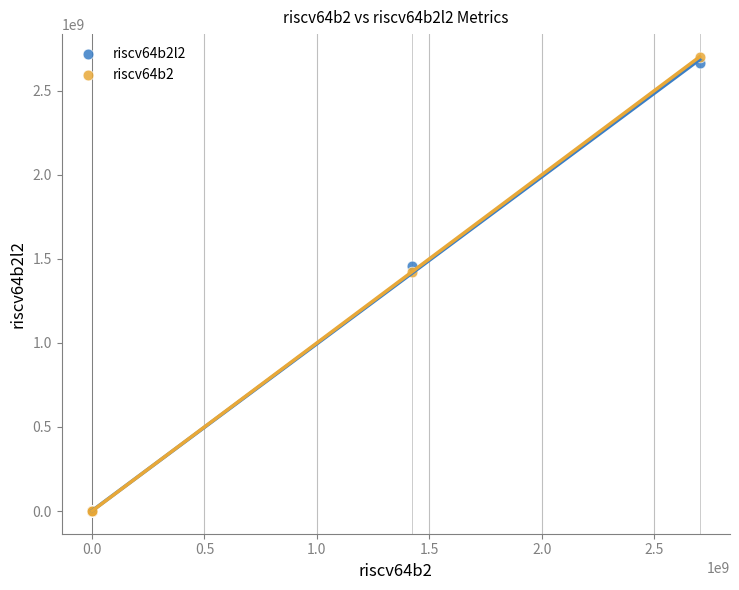

Across all series, what Y value is closest to 1351106437?

1422932533.0